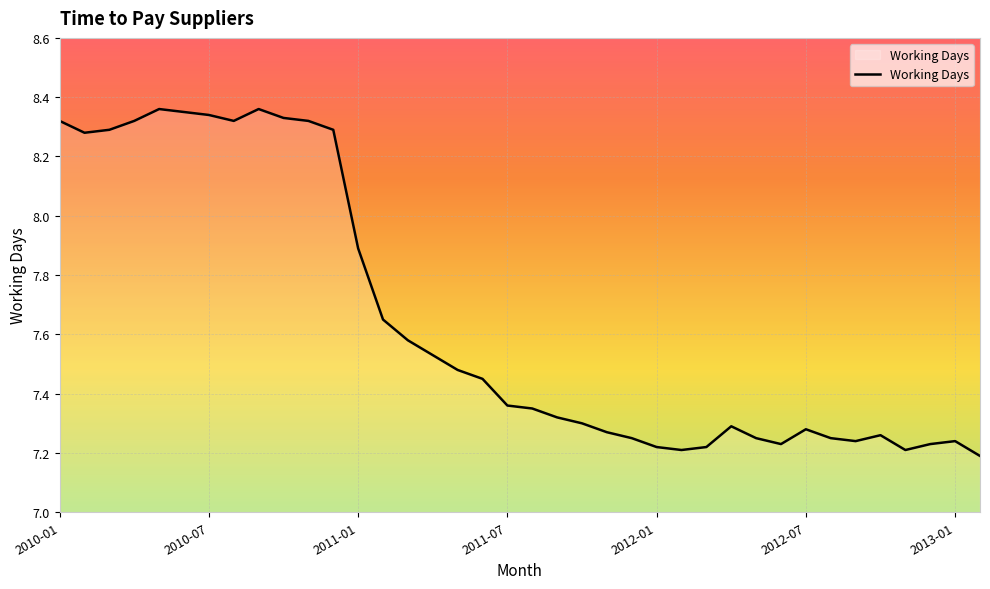

What is the difference between the maximum and minimum values?

1.2